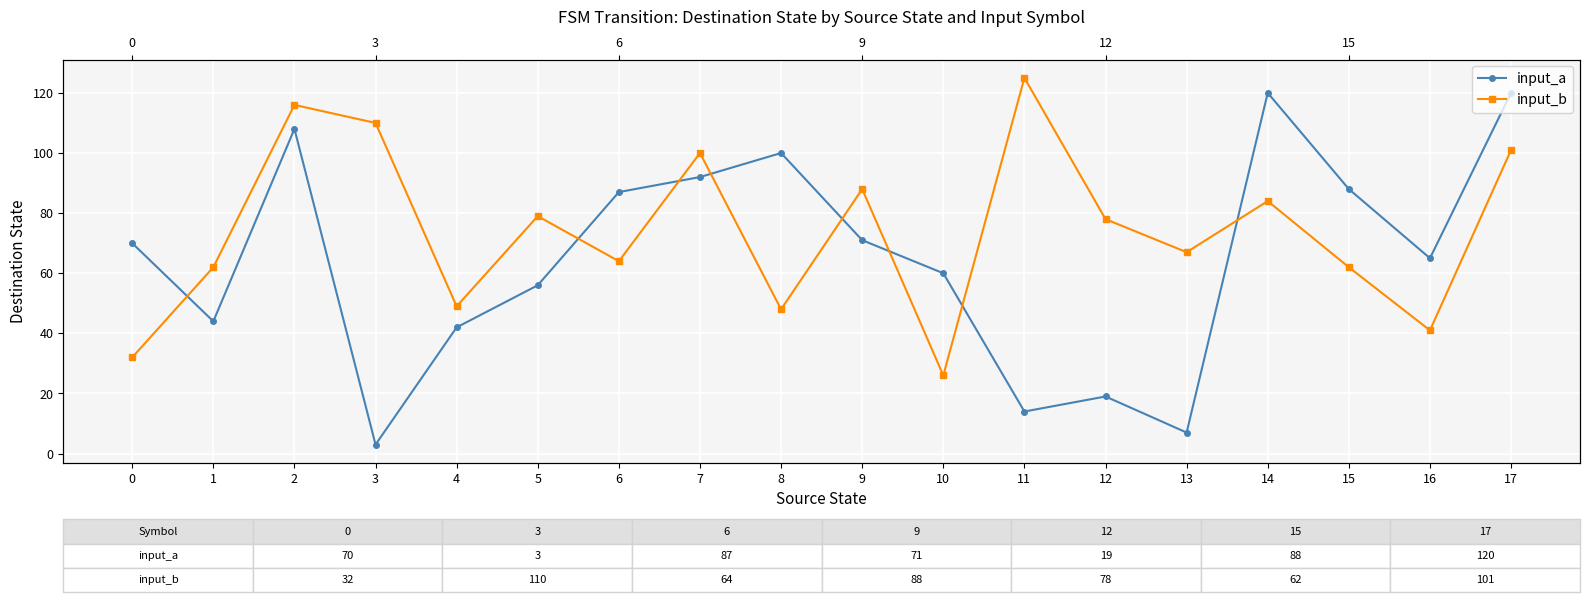

How many data points does each series have?

18